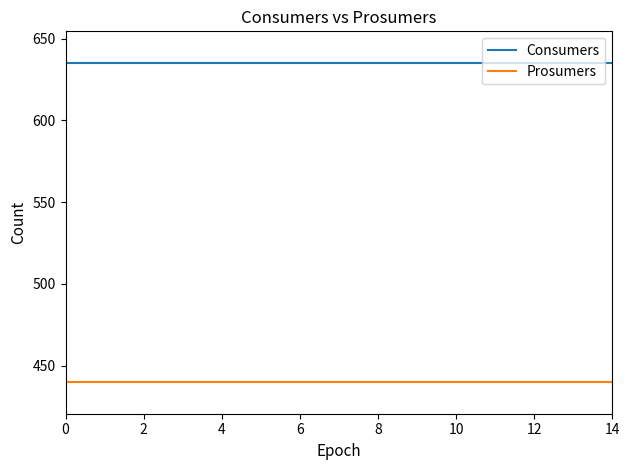

True or false: Prosumers and Consumers cross at least once.

False